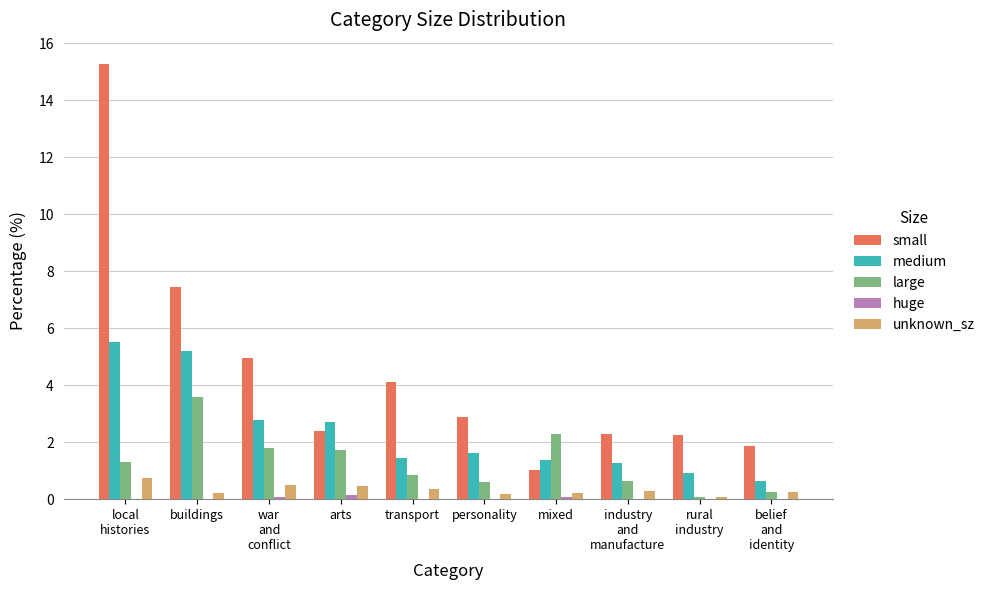

At which label does large reach its peak?

buildings